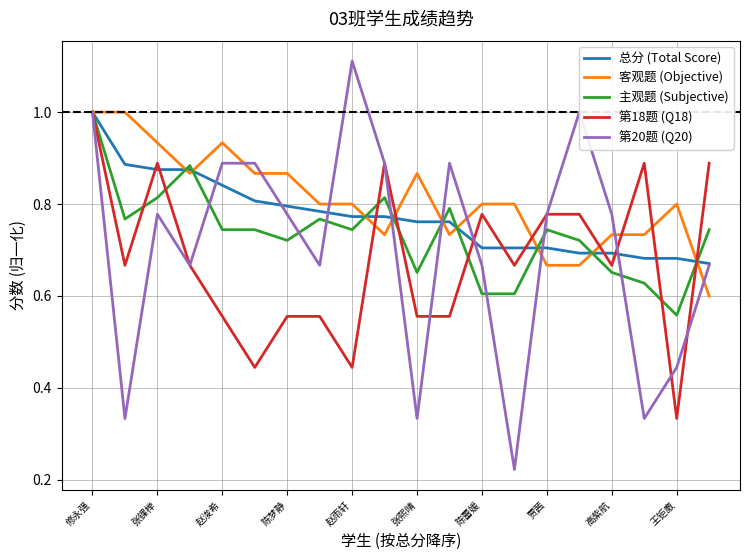

Which series has the widest spread of values?

第20题 (Q20)